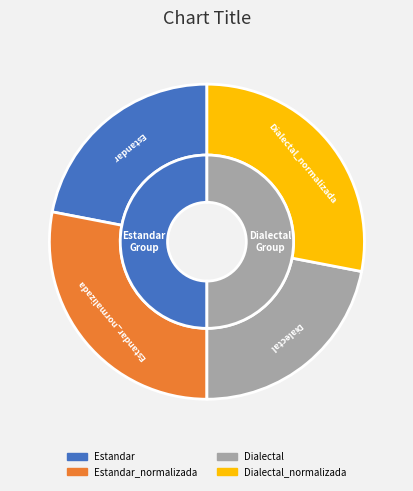

Combined, what portion of the pie is Estandar_normalizada and Estandar?

50.0%